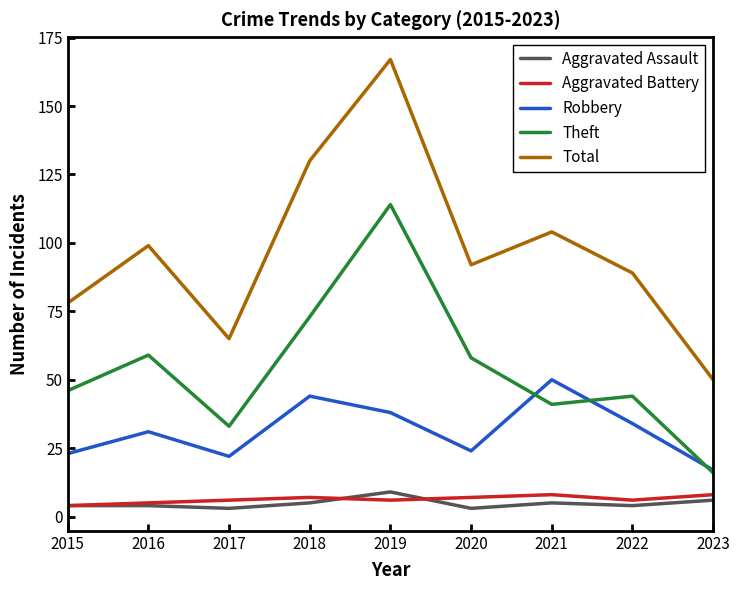

What is the maximum value shown in the chart?

167